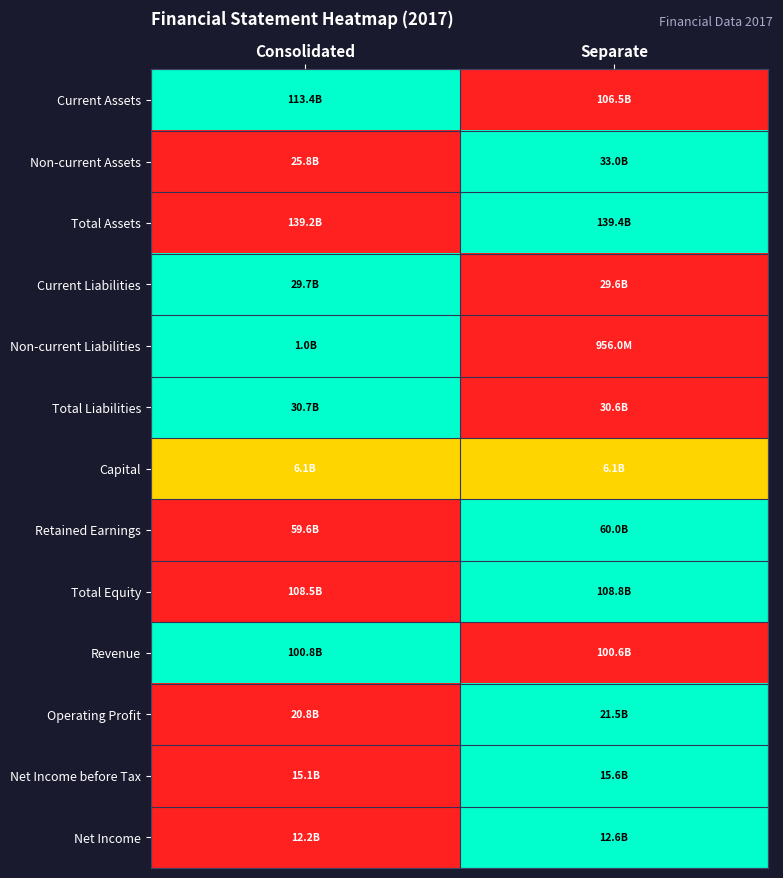

At which category is the sum across all series the highest?

Separate